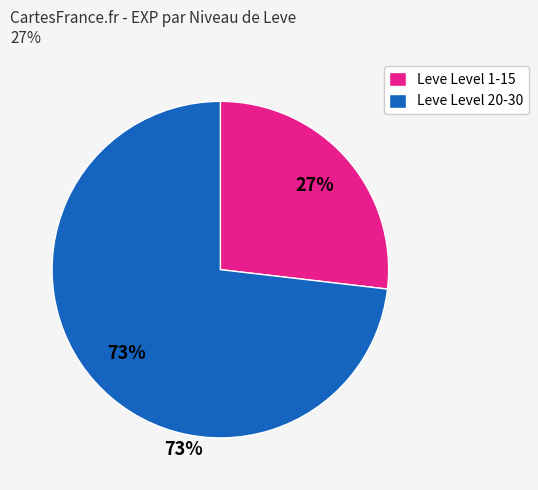

Does any single category account for the majority?

Yes